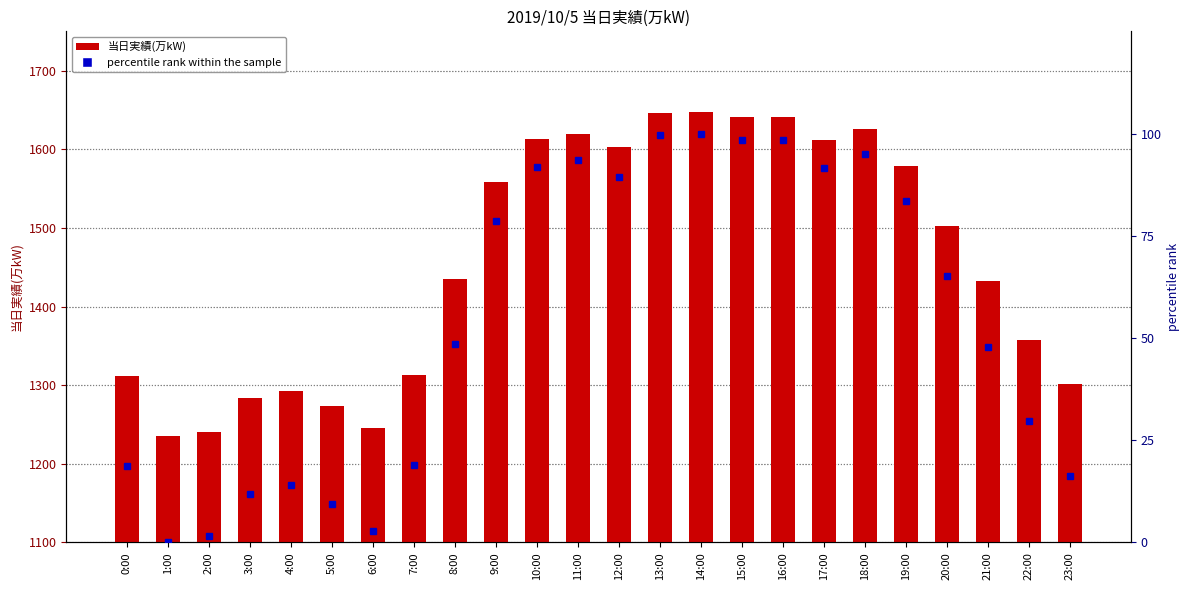

Which series changed the most between 3:00 and 16:00?

当日実績(万kW)